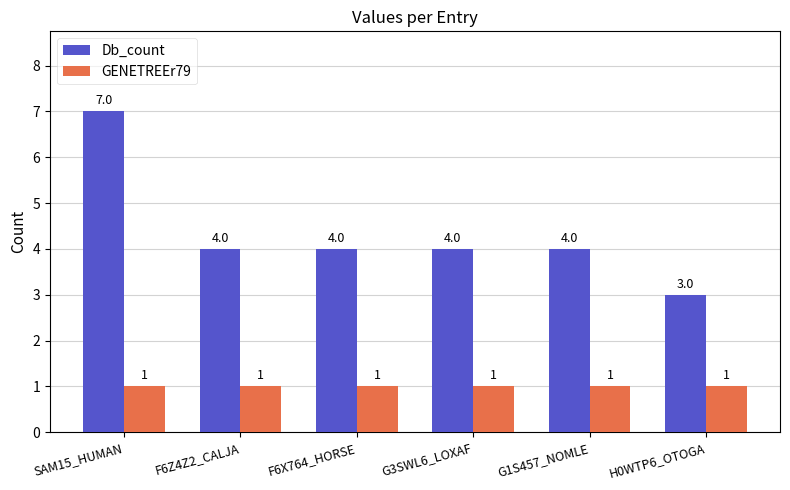

List the series in order of their peak value, lowest first.

GENETREEr79, Db_count